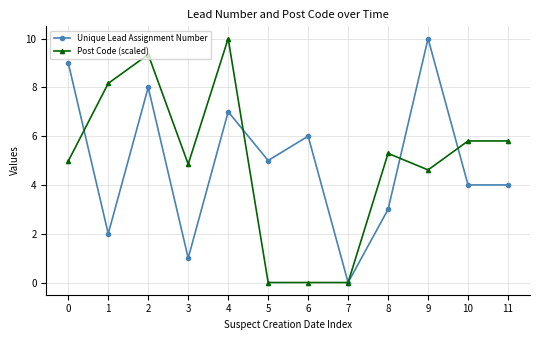

At which label is Unique Lead Assignment Number closest to 5?

5